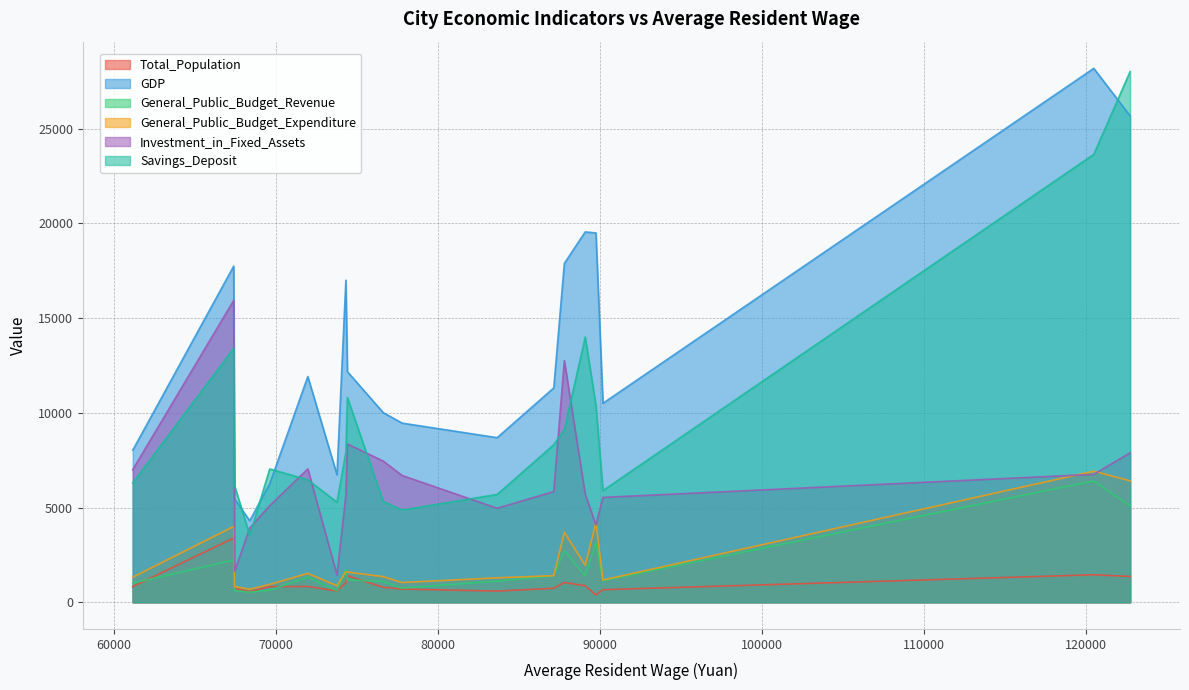

What is the highest value of the General_Public_Budget_Revenue series?

6406.1